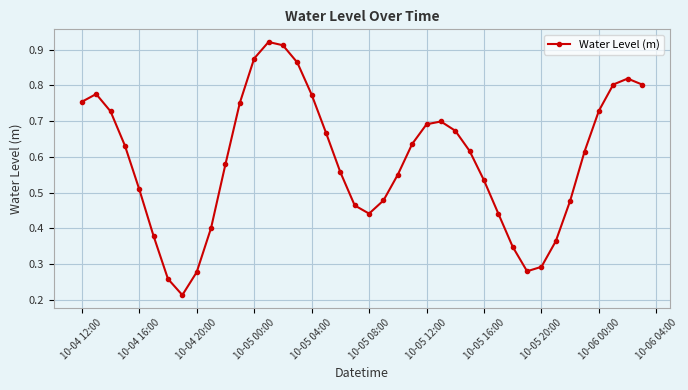

Count the number of categories in the chart.

40